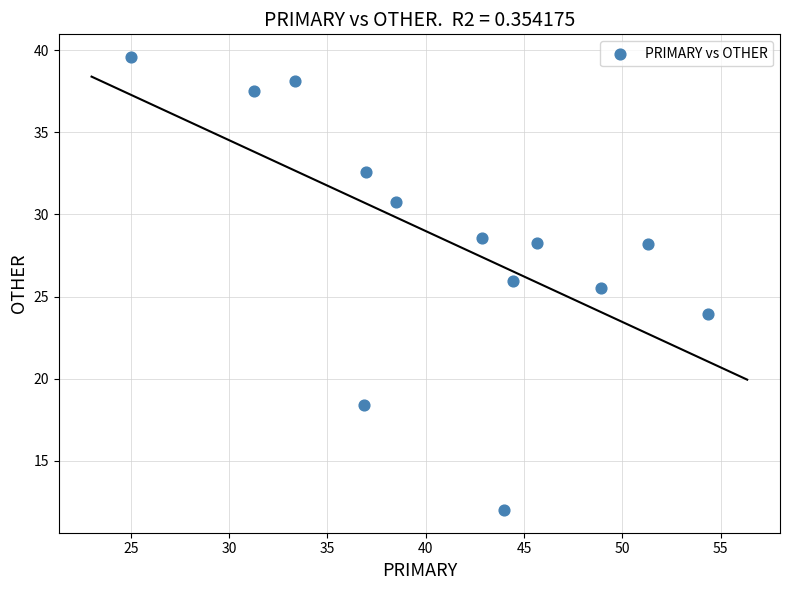

What Y value in the scatter plot is closest to 25?

25.5